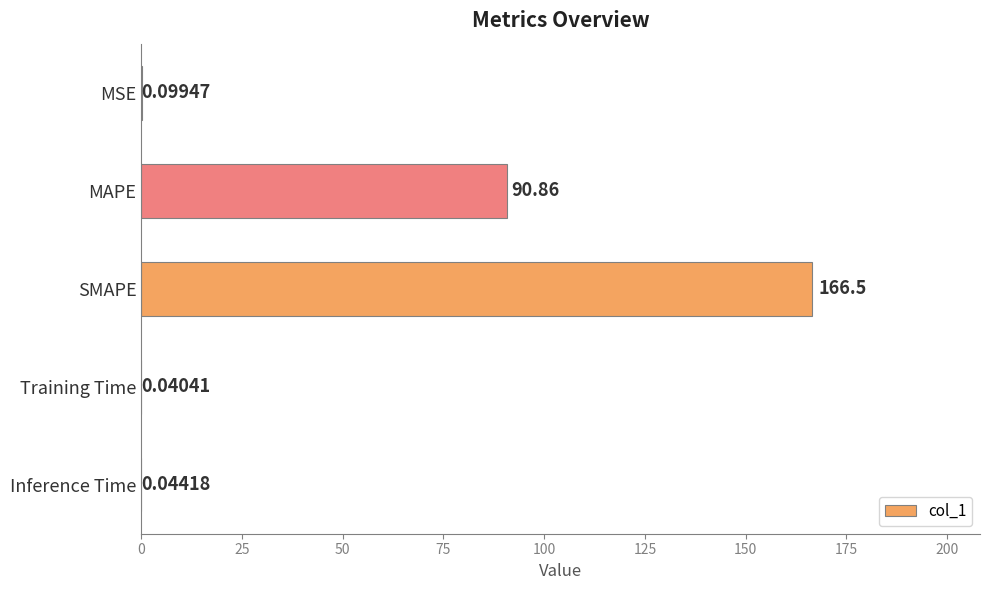

What is the sum of all values?

257.5